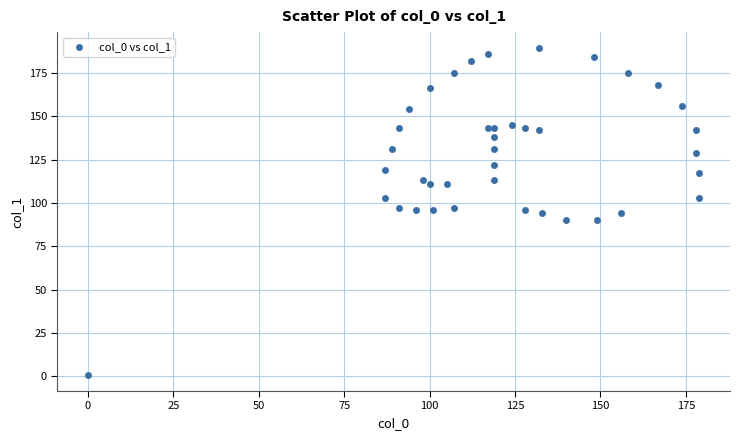

What is the range of Y values (max minus min)?

188